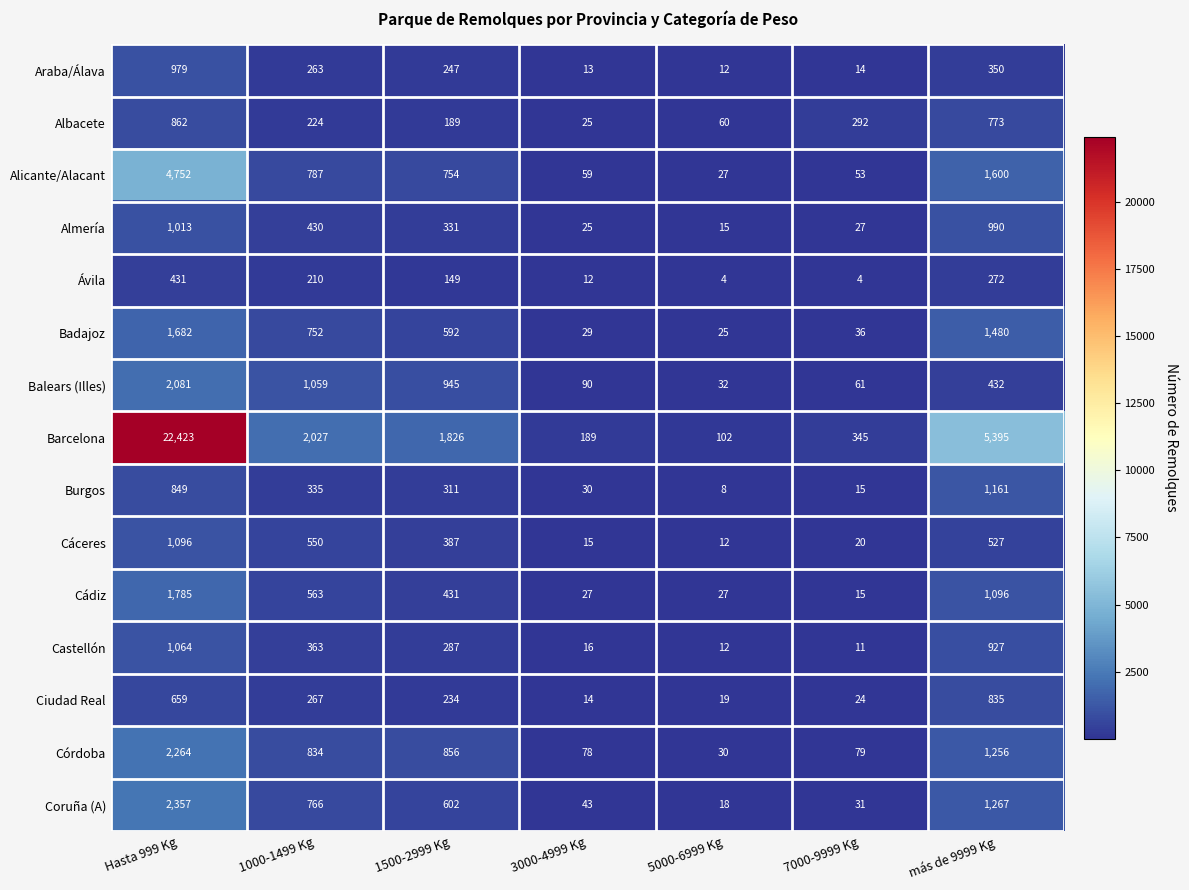

At which label does Albacete first exceed 224?

Hasta 999 Kg